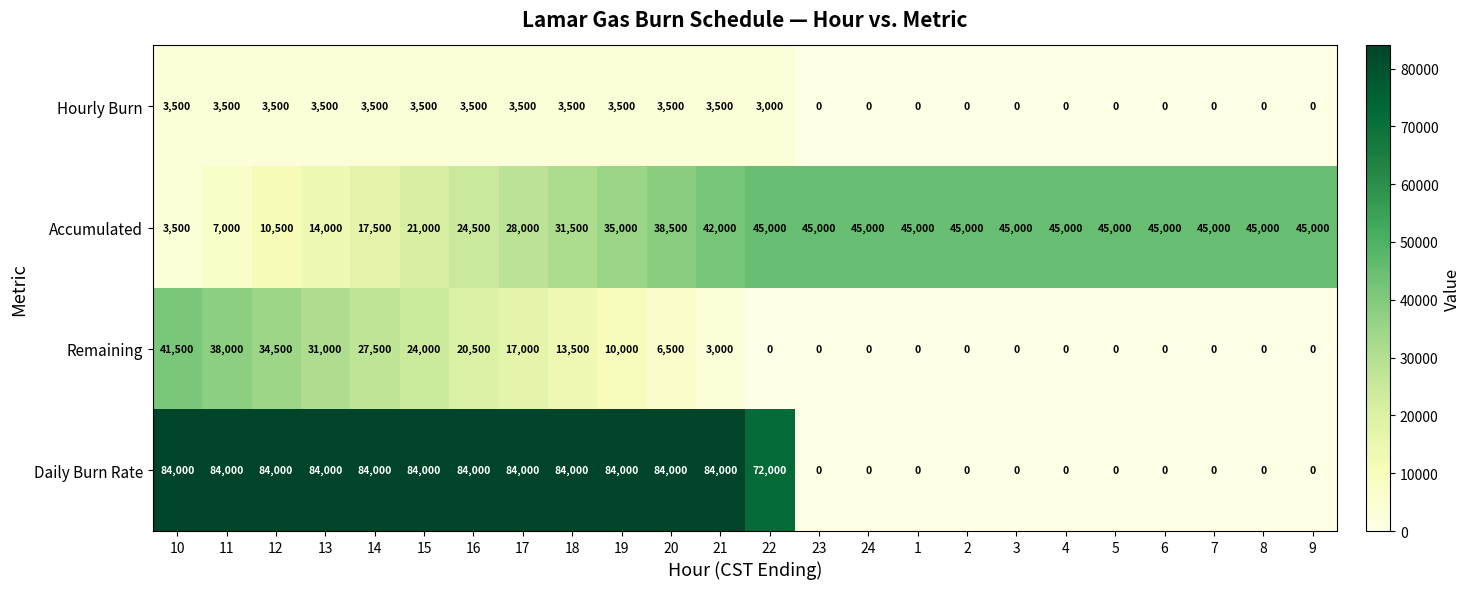

Rank the series by their average value, from highest to lowest.

Daily Burn Rate, Accumulated, Remaining, Hourly Burn